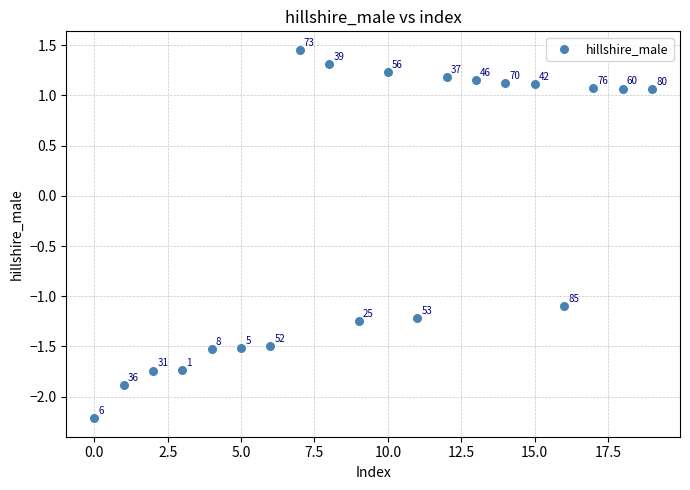

What is the range of Y values (max minus min)?

3.7